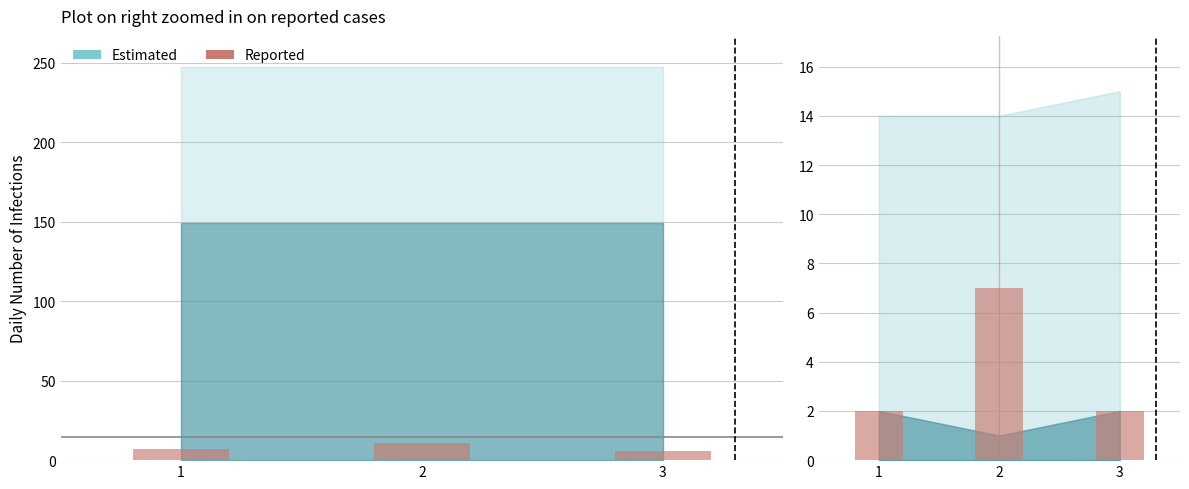

What is the change in value from 1 to 2?

+5